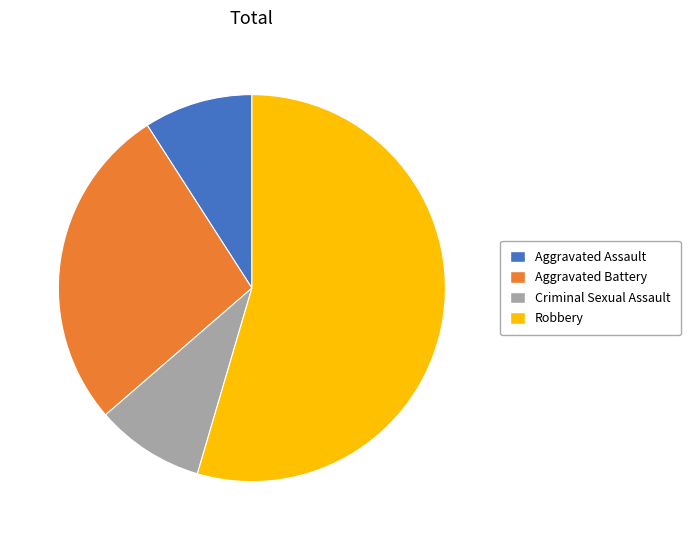

What is the largest slice in the pie chart?

Robbery